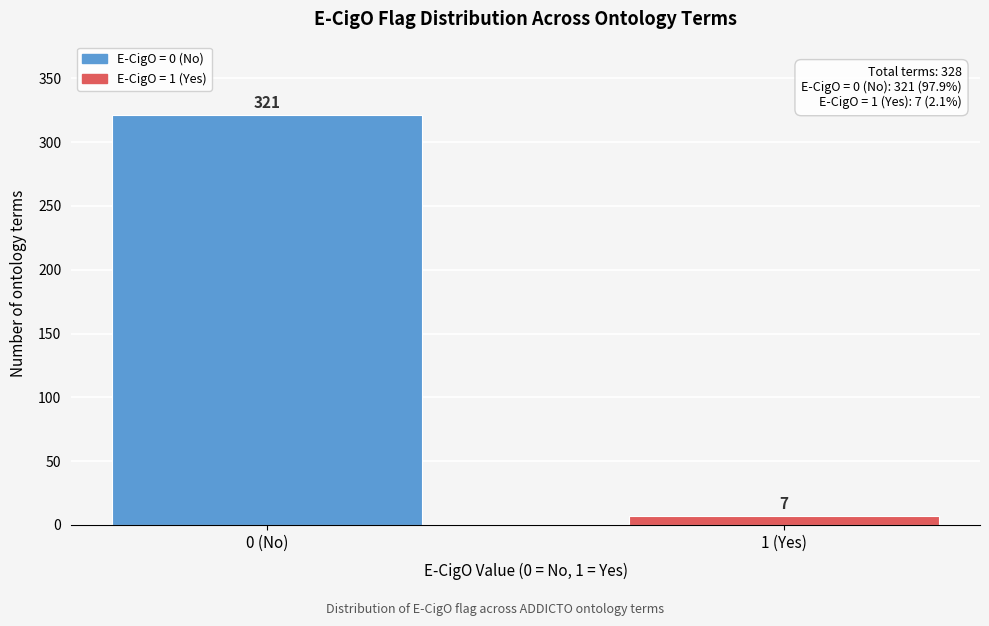

Reading left to right, extract all data points from this chart.

0 (No)=321	1 (Yes)=7